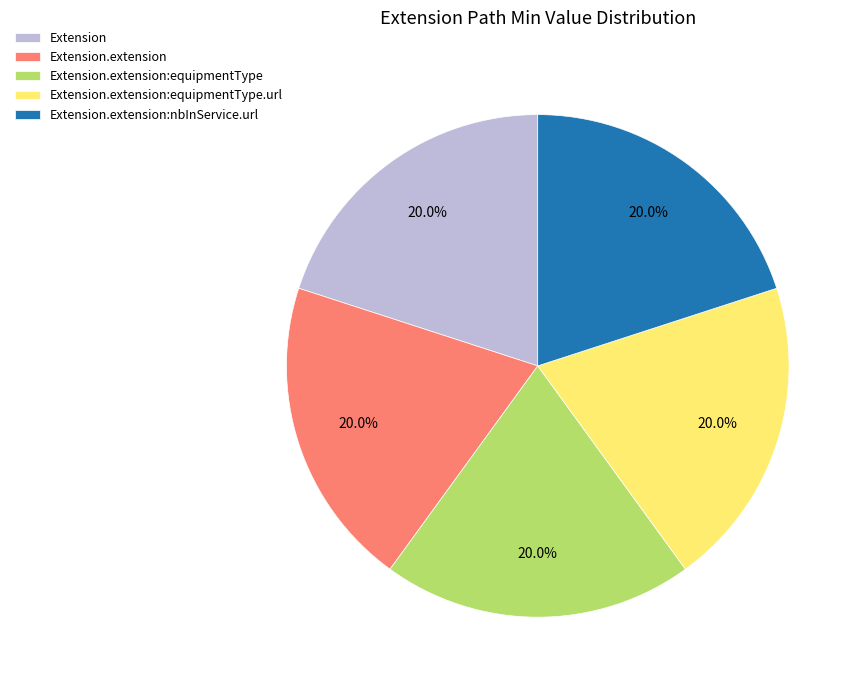

Do Extension.extension:nbInService.url and Extension.extension:equipmentType.url together represent more than half of the pie?

No